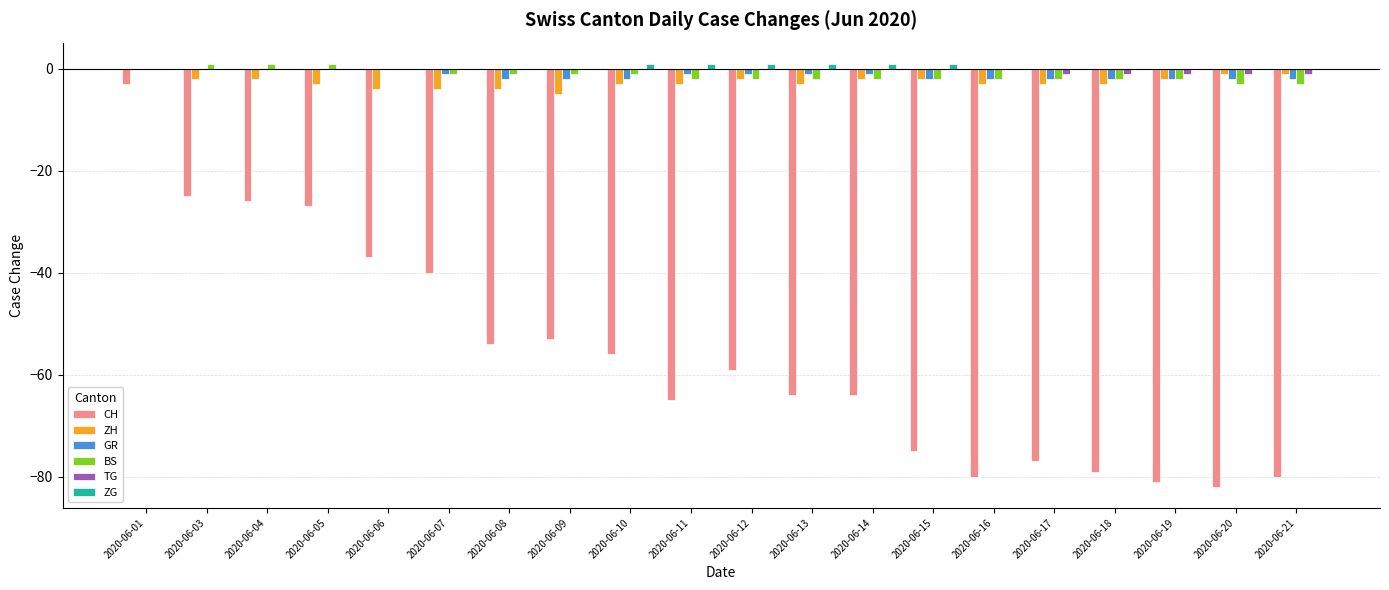

The value of BS at 2020-06-20 is -3. True or false?

True